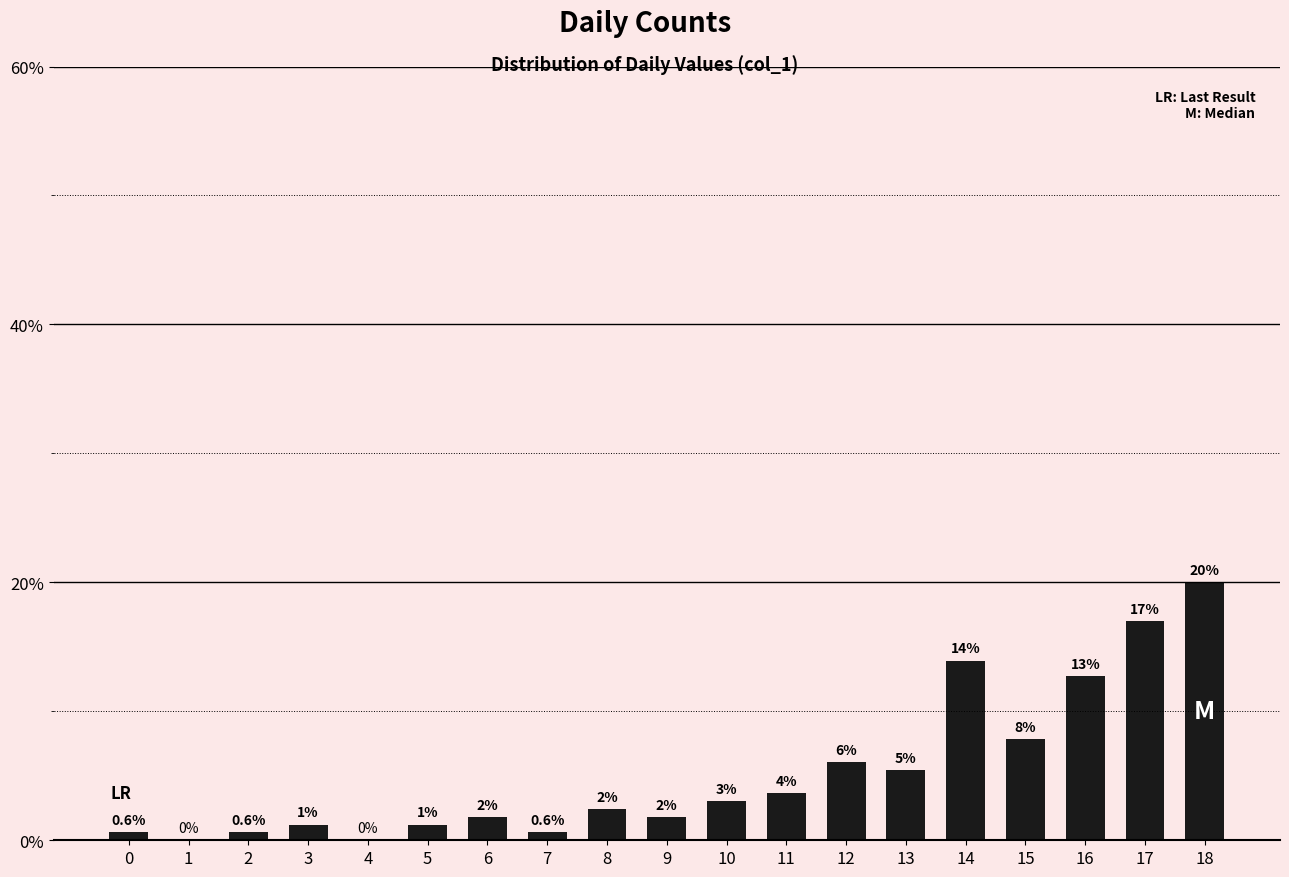

The value at 10 is 3.0. True or false?

True